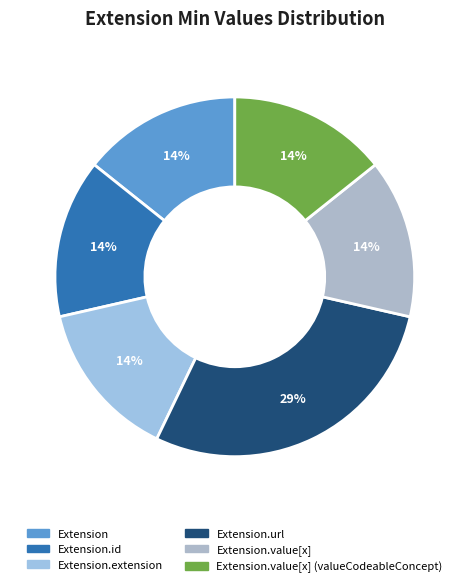

To the nearest percent, what is the average slice percentage?

17%